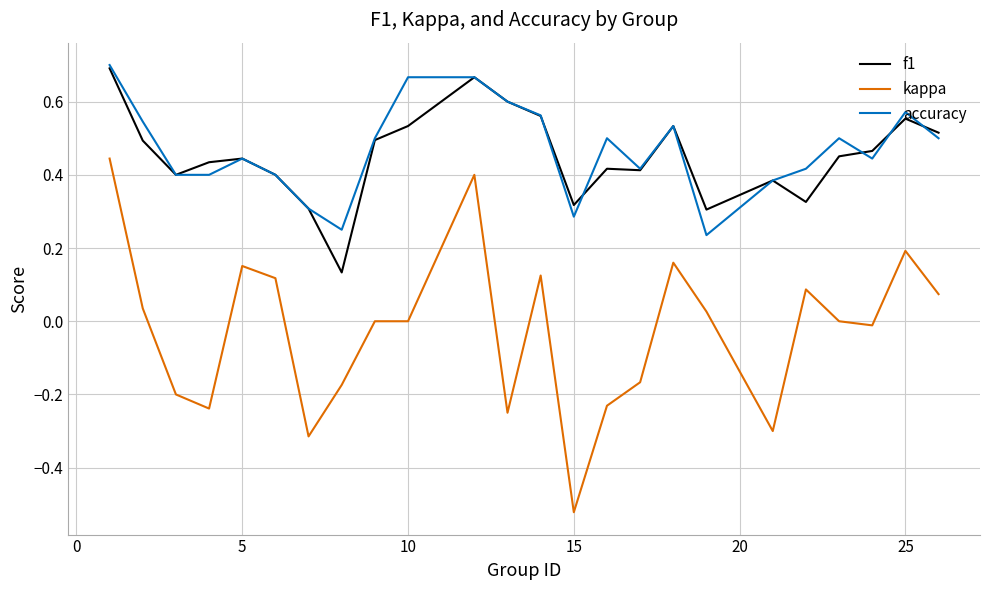

Which series has the largest range (max minus min)?

kappa